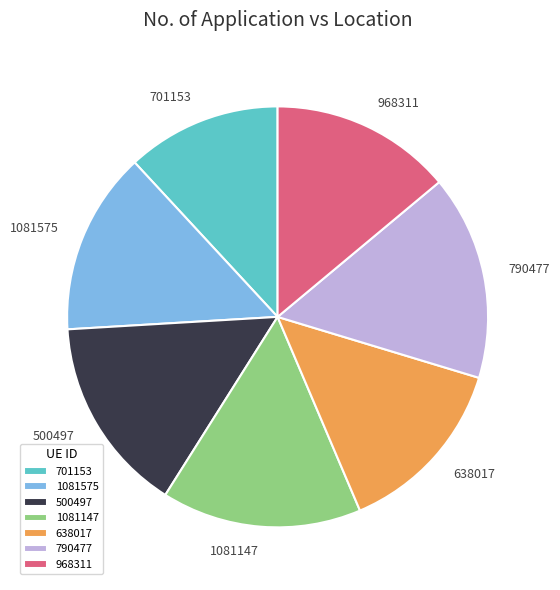

The 790477 slice represents 25% of the pie. True or false?

False